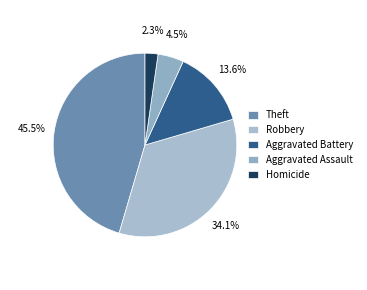

Rank the categories by value from lowest to highest.

Homicide, Aggravated Assault, Aggravated Battery, Robbery, Theft